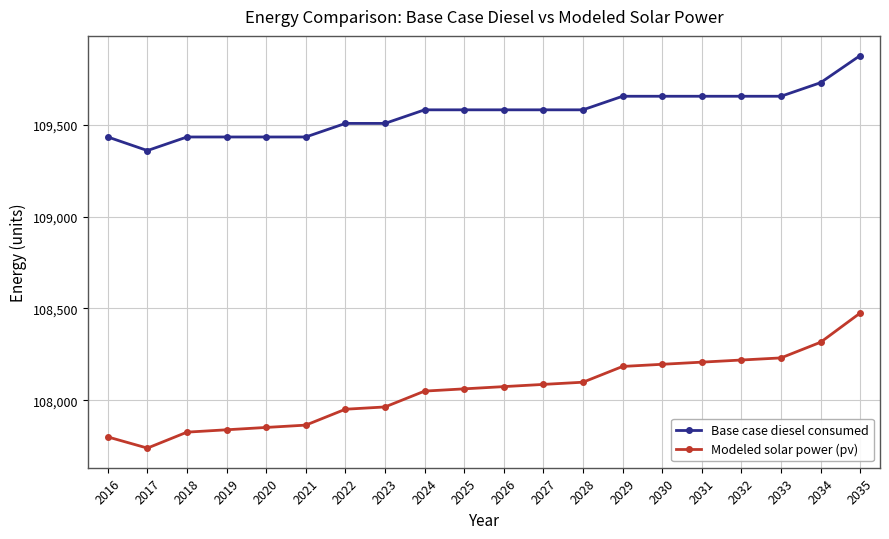

What is the spread (max minus min) of values at 2035?

1402.3